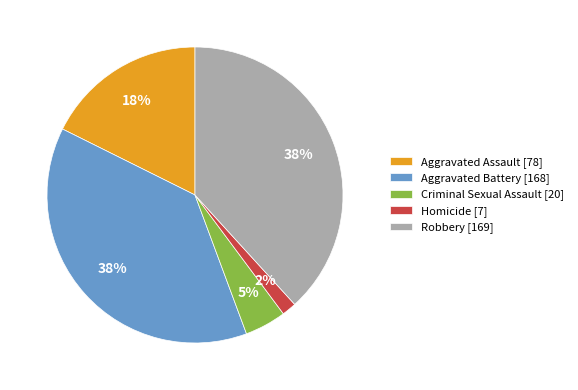

Is it true that Criminal Sexual Assault is 5% of the pie?

True